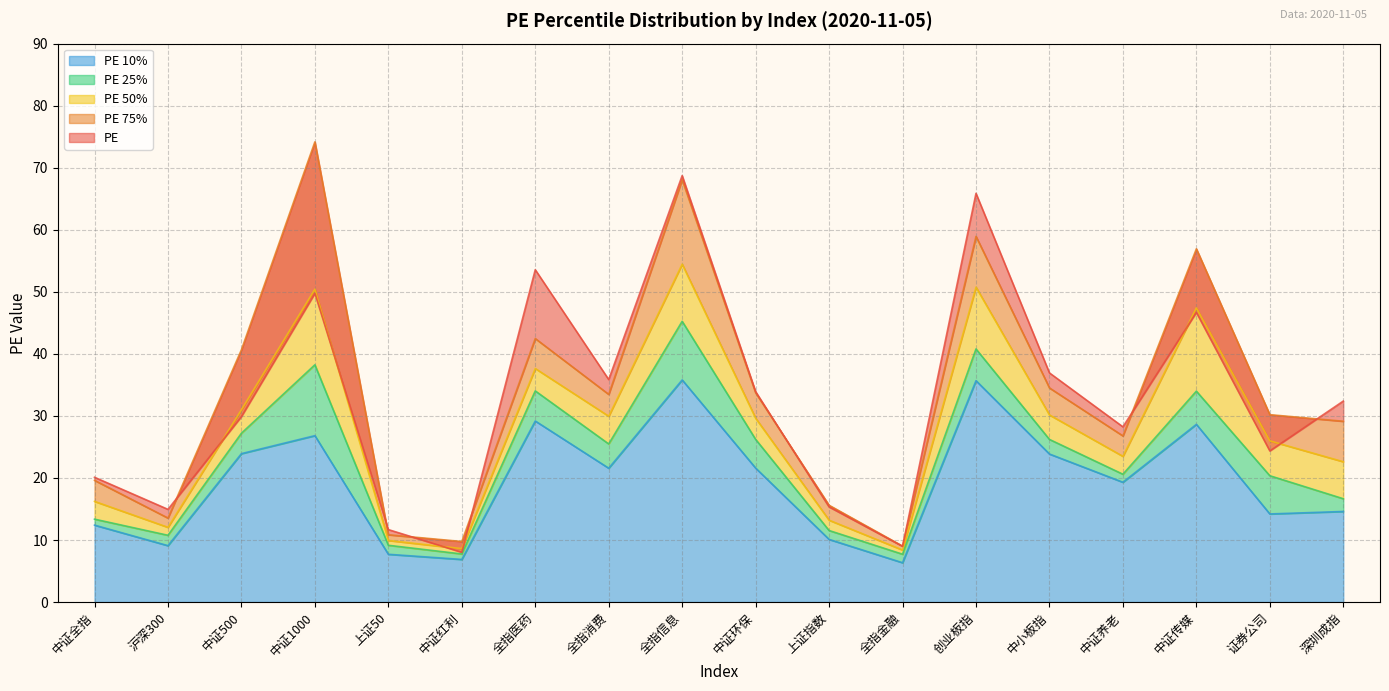

Reading left to right, transcribe all the data shown in this chart.

PE: 20.1	14.9	29.9	49.8	11.7	8.0	53.6	35.9	68.7	33.9	15.3	9.0	65.9	36.9	28.2	46.7	24.4	32.4
PE 25%: 13.4	10.8	27.2	38.2	9.2	7.8	34.0	25.5	45.2	26.2	11.5	7.7	40.8	26.2	20.6	34.0	20.4	16.6
PE 50%: 16.2	12.1	31.0	50.4	9.9	8.6	37.6	29.9	54.5	29.6	13.2	8.4	50.8	30.2	23.5	47.4	26.0	22.6
PE 75%: 19.6	13.5	40.7	74.2	10.8	9.8	42.5	33.5	68.1	33.7	15.6	9.0	58.9	34.5	26.8	56.9	30.2	29.1
PE 10%: 12.4	9.1	23.9	26.8	7.7	6.9	29.2	21.6	35.8	21.6	10.1	6.3	35.7	23.9	19.3	28.6	14.2	14.6